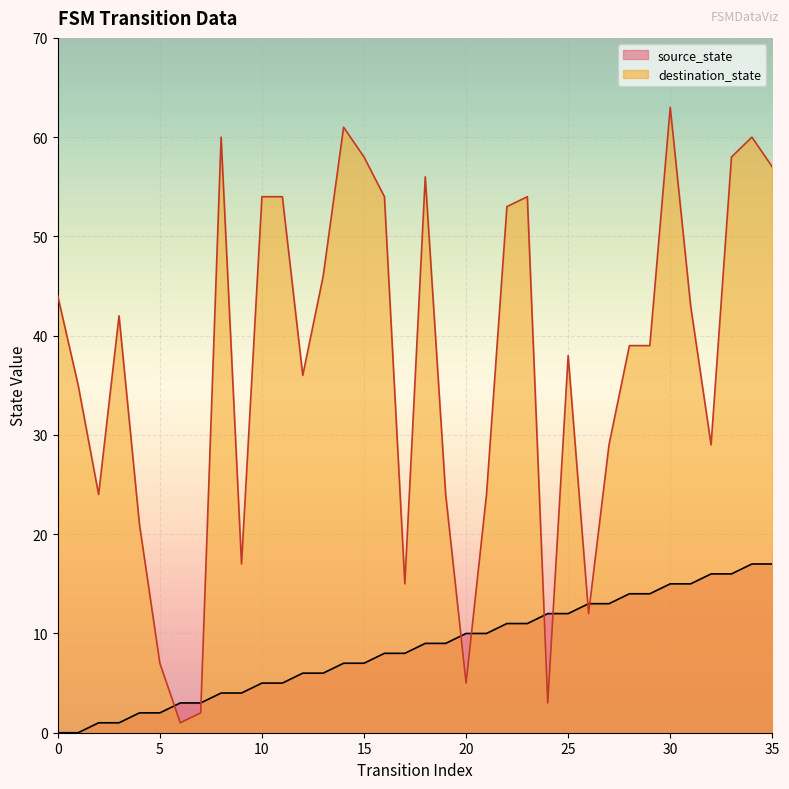

What is the difference between the second highest and minimum values in the source_state series?

17